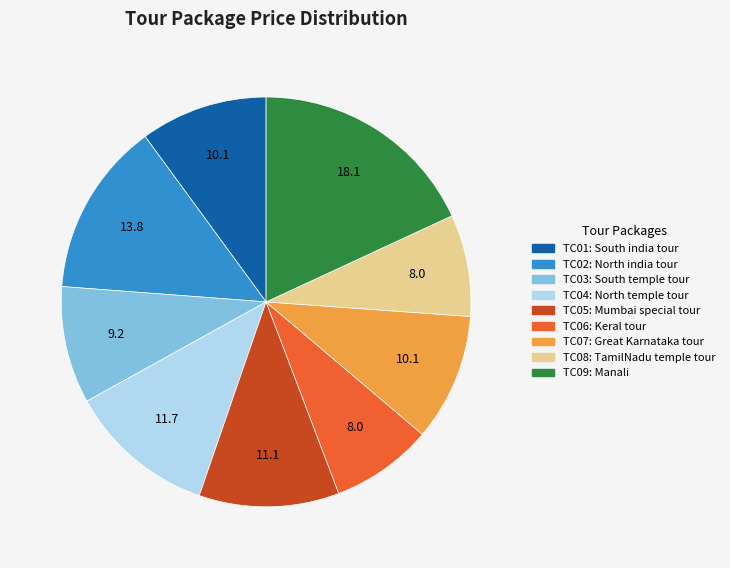

Approximately how many times larger is the value at TC07 compared to TC09?

0.6